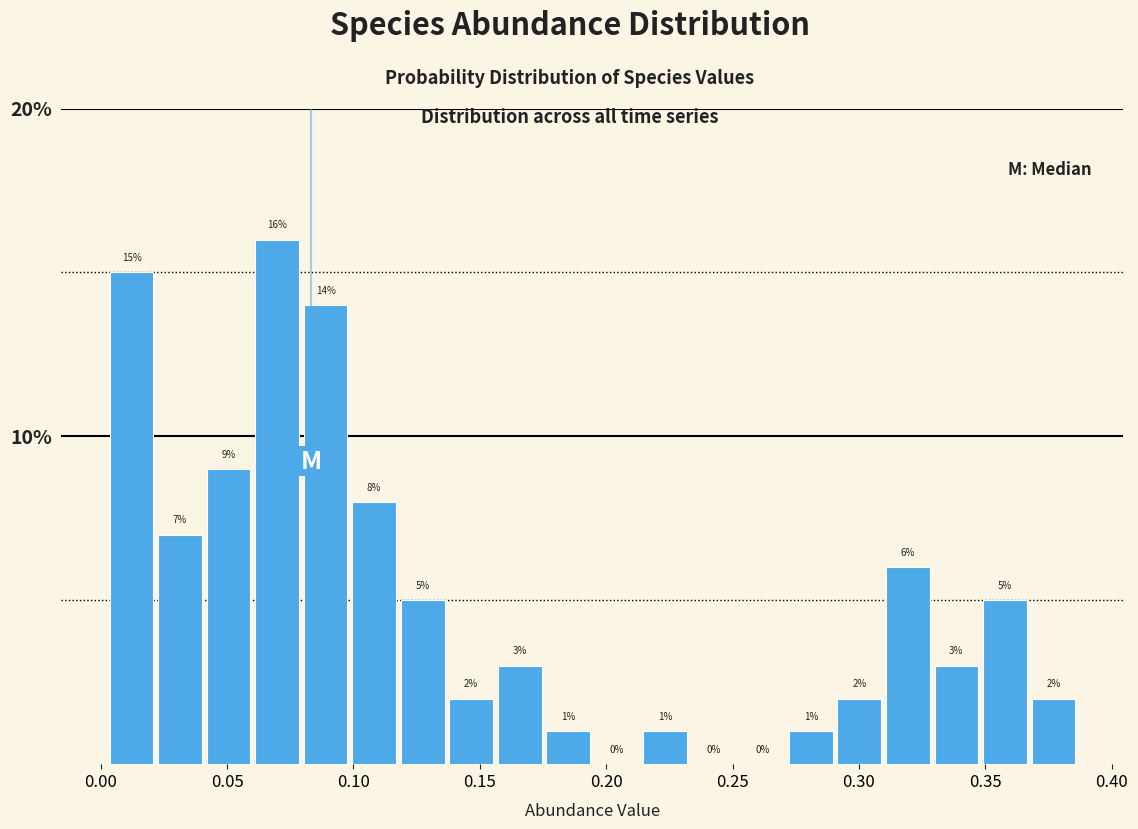

Read against the x-axis, roughly where is the centre of the tallest bar?

0.070